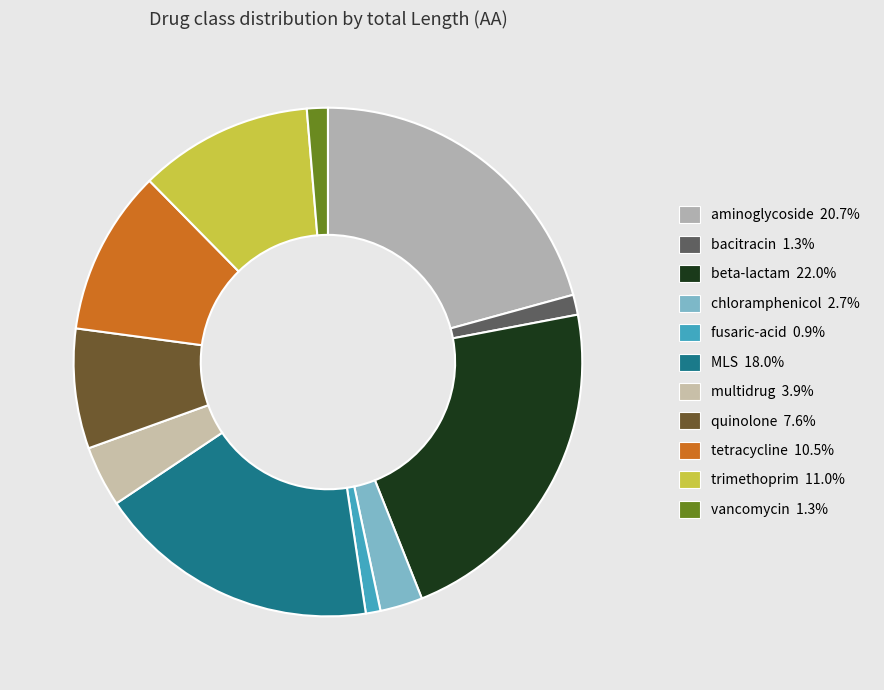

How many slices are in this pie chart?

11